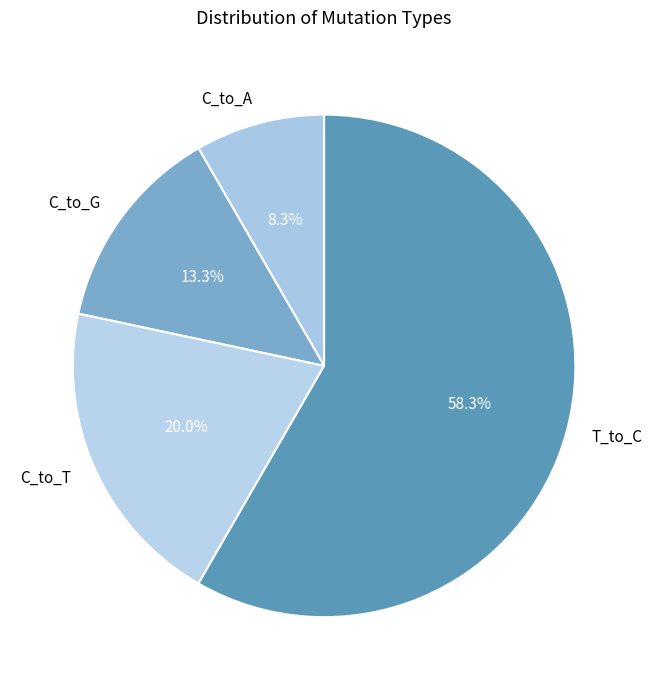

Rank the categories by value from highest to lowest.

T_to_C, C_to_T, C_to_G, C_to_A